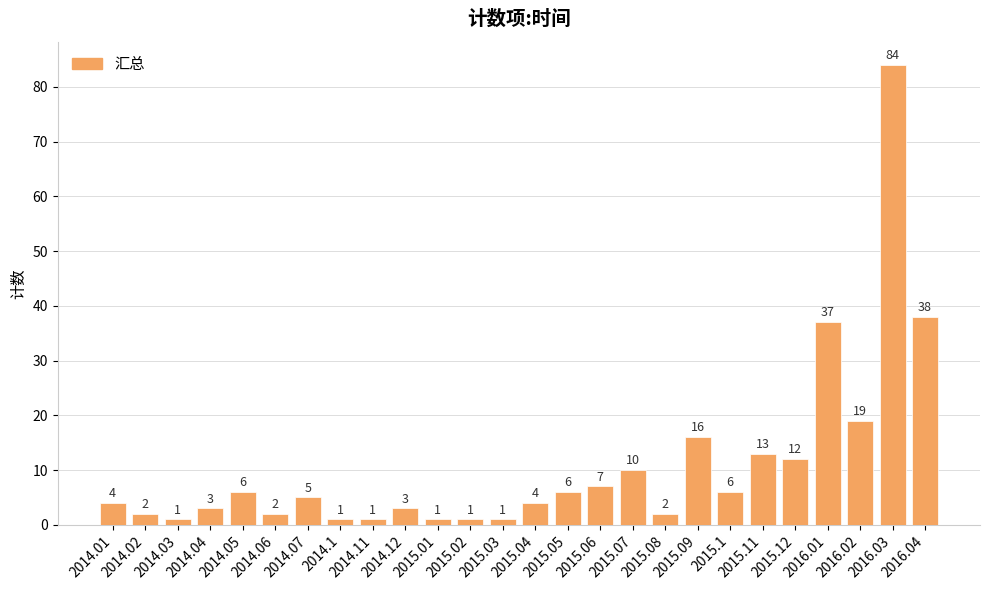

What is the label of the 11th bar from the left?

2015.01